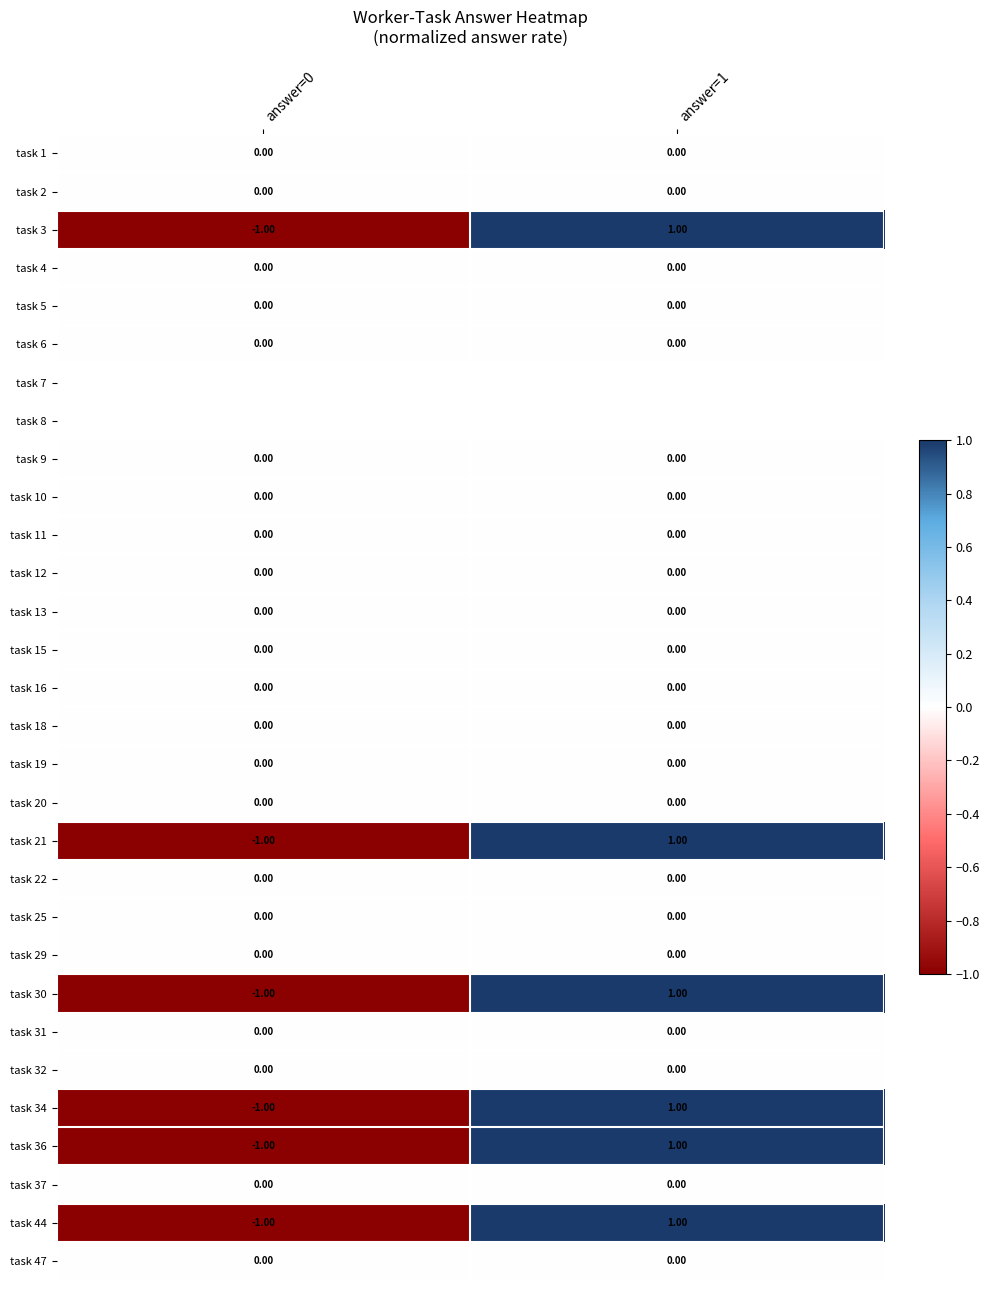

Is the value of task 12 at answer=1 greater than the value of task 44 at answer=0?

Yes